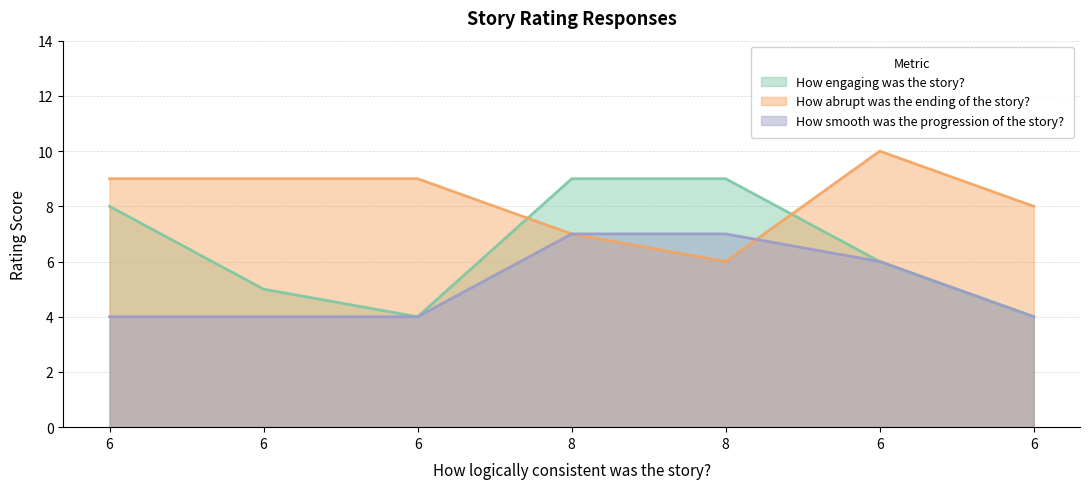

Which series changed the most between 6 and 8?

How engaging was the story?